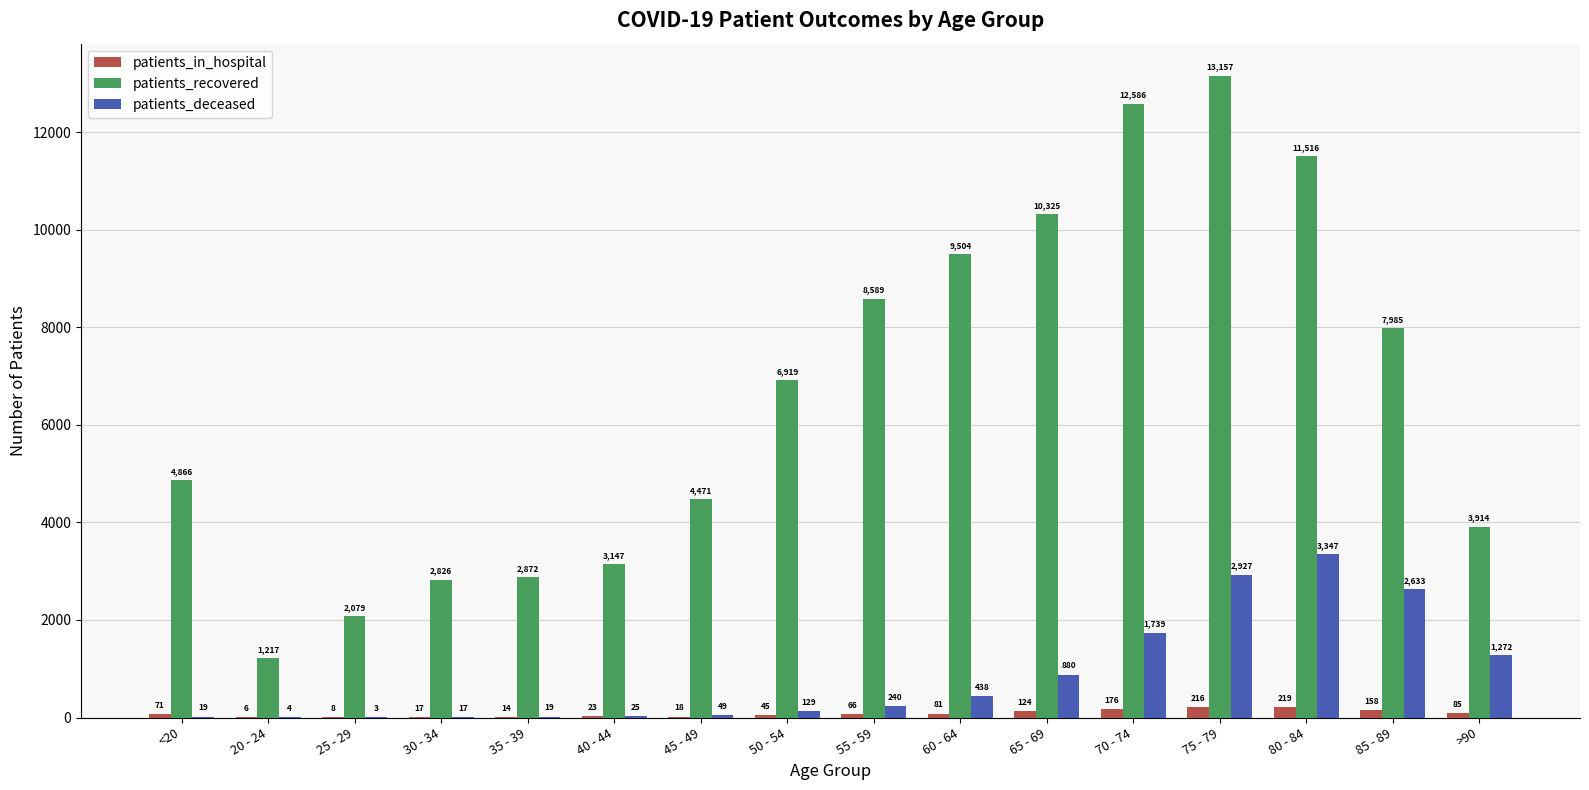

The value of patients_deceased at 60 - 64 is 438. True or false?

True